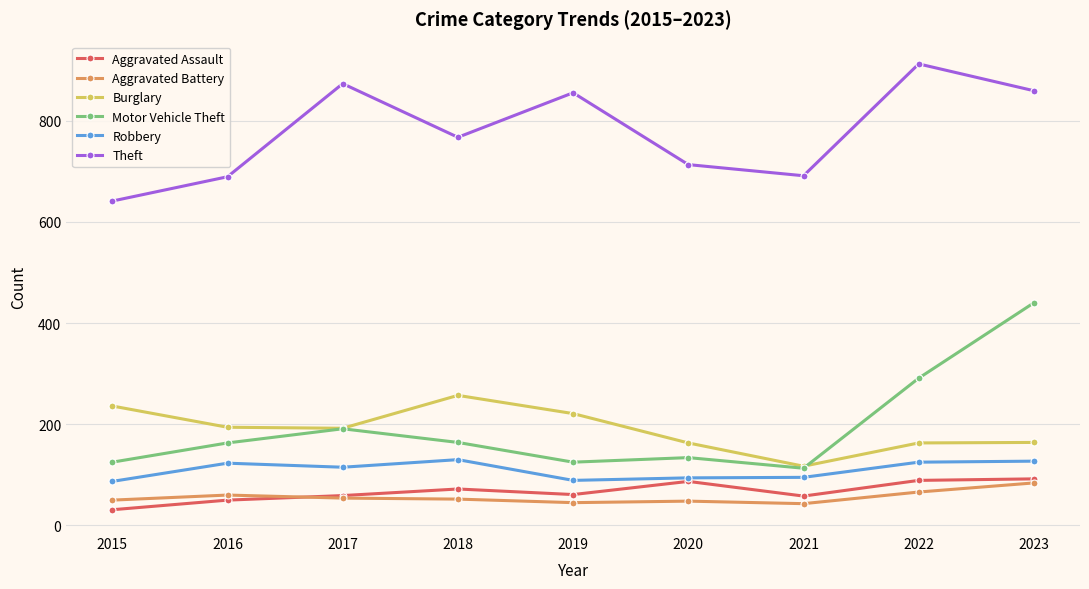

True or false: Robbery has more than 1 interior local peaks.

True